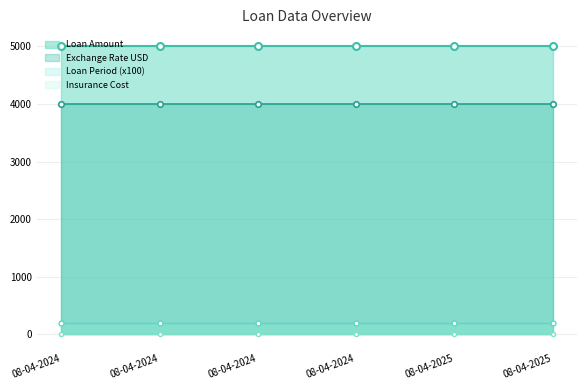

True or false: Insurance Cost and Exchange Rate USD cross at least once.

False